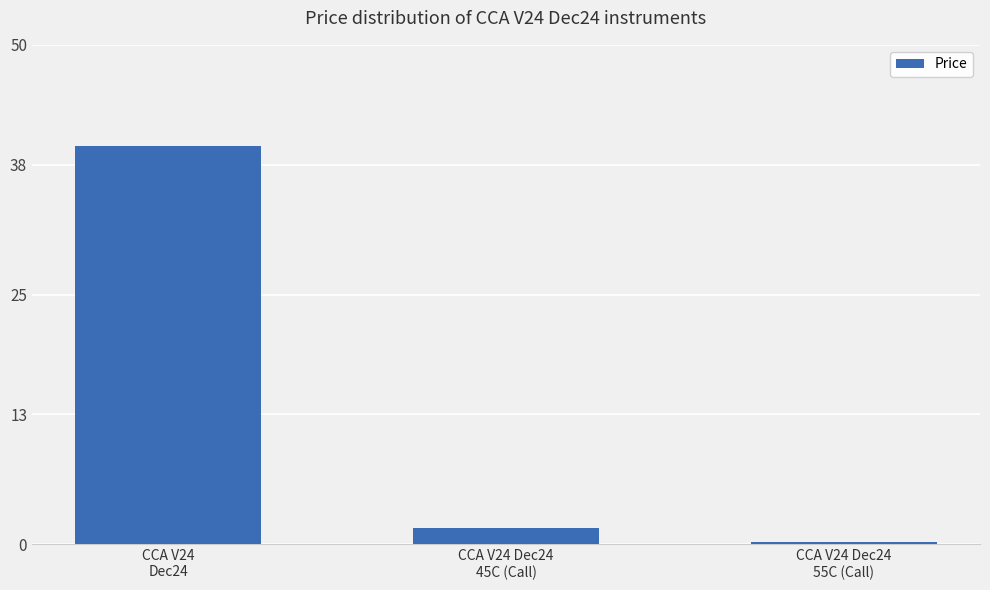

Are the bars grouped side by side (vs. stacked)?

No